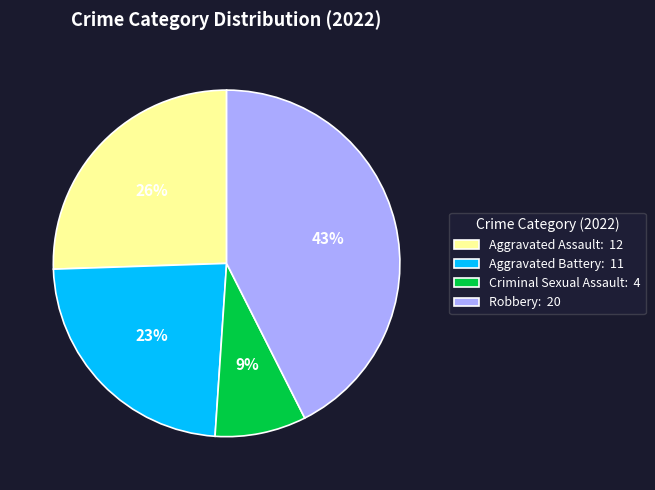

What is the smallest slice in the pie chart?

Criminal Sexual Assault: 4